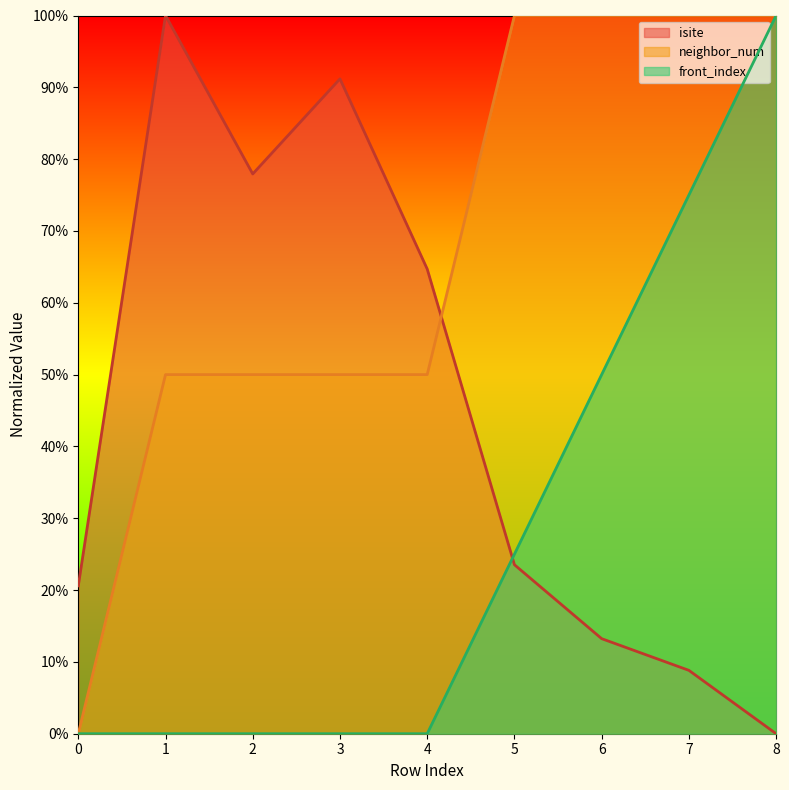

What is the sum of all isite values?

4.0